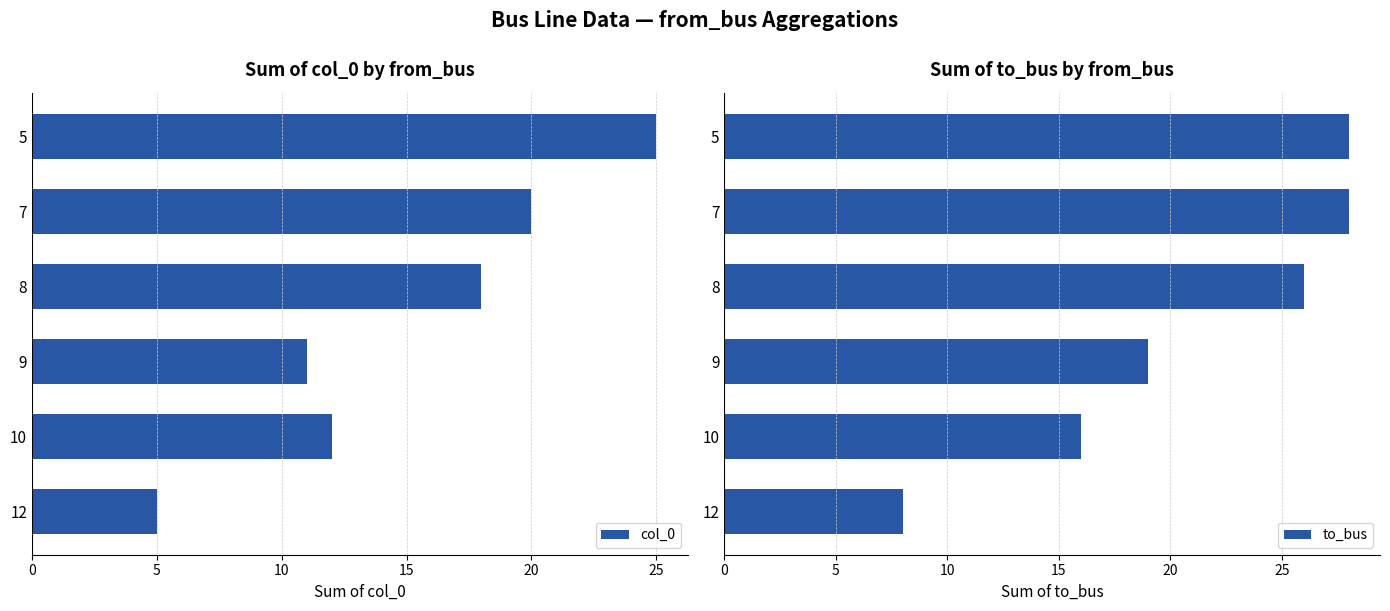

What is the sum of all to_bus values?

125